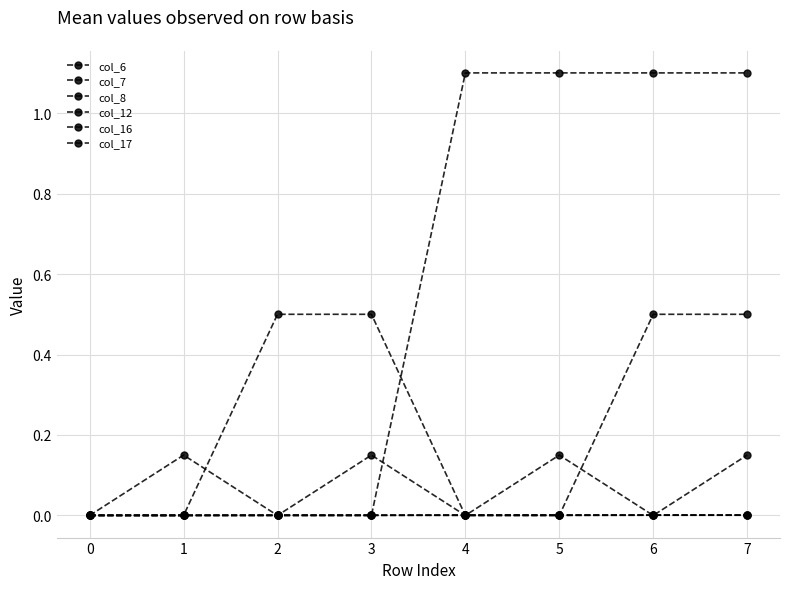

Count the number of categories in the chart.

8